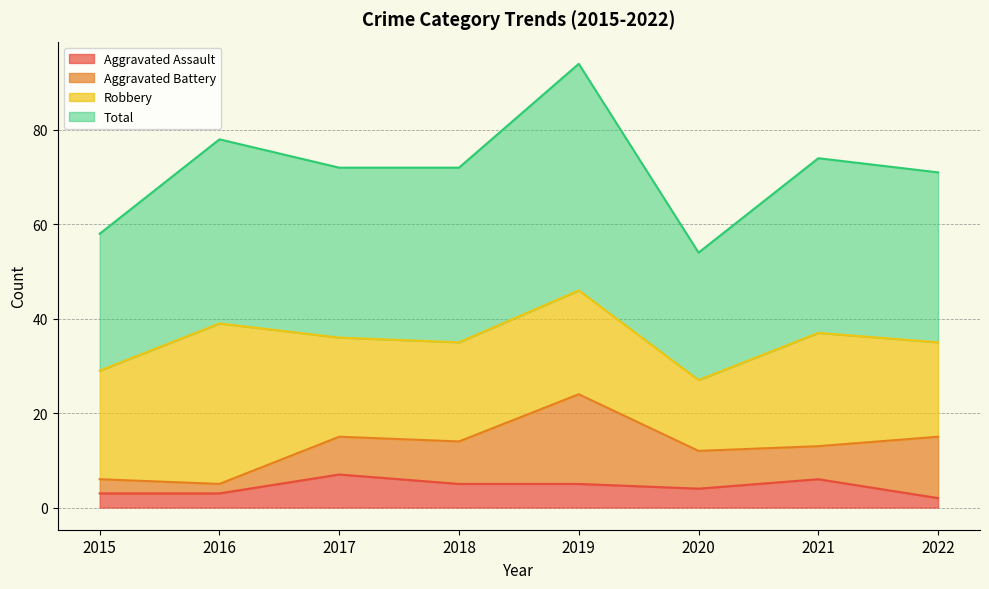

Which series has the largest total across all categories?

Total